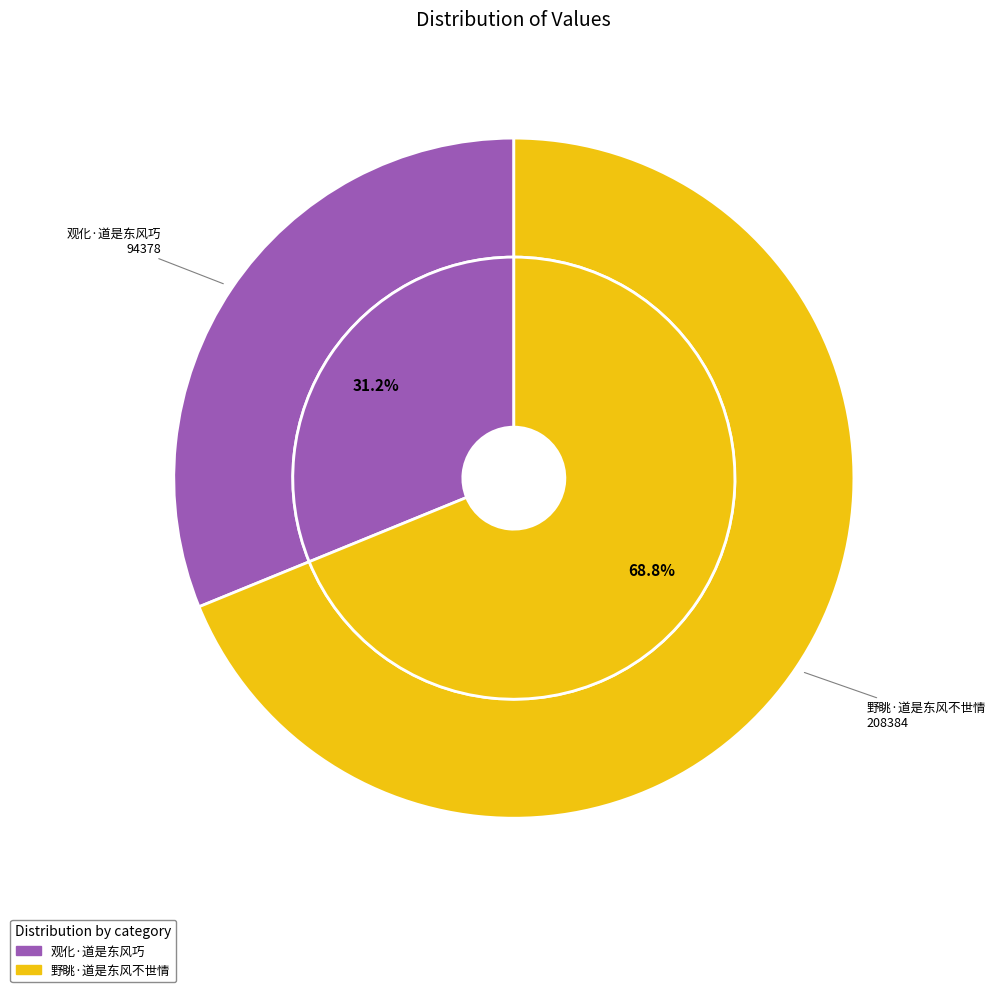

Which category has the smallest portion of the pie?

观化·道是东风巧